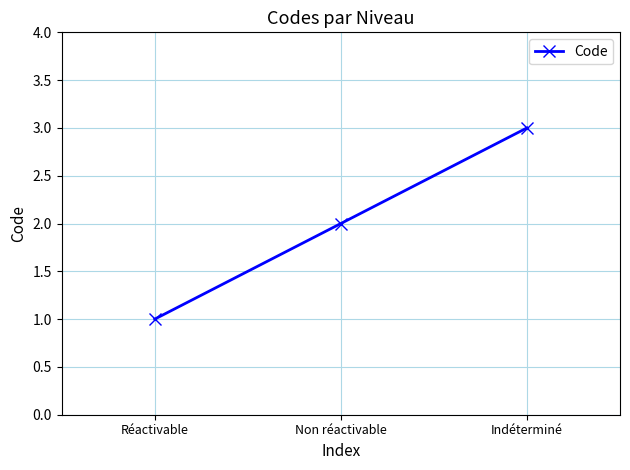

What is the average value?

2